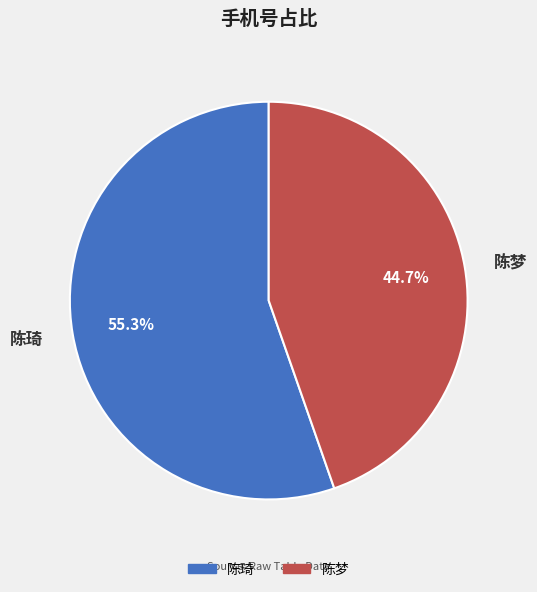

What percentage do 陈琦 and 陈梦 together represent?

100.0%